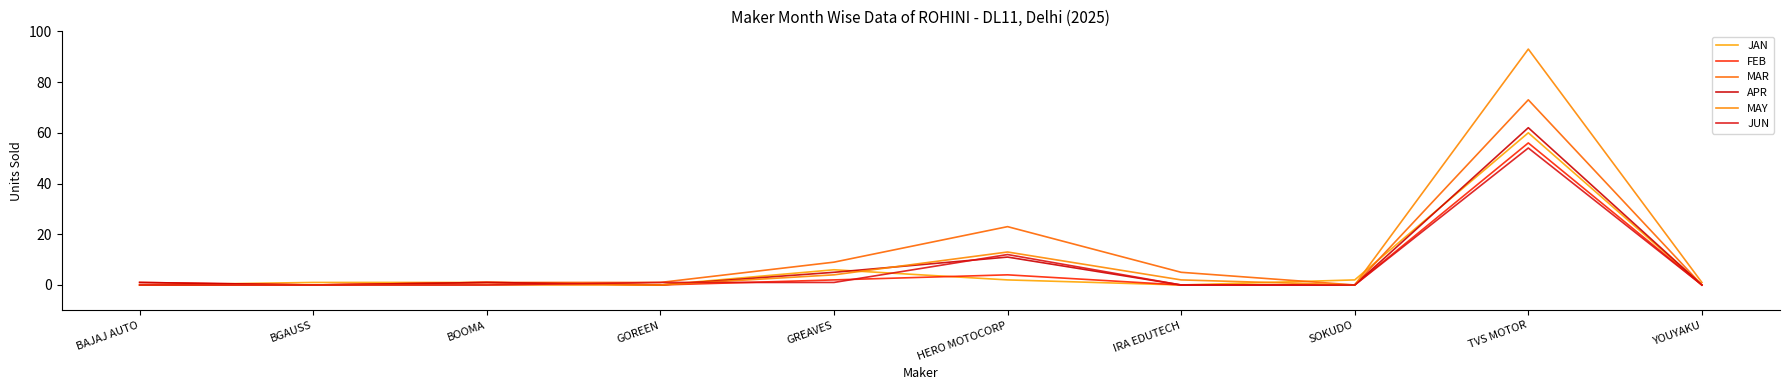

How many series are shown in this chart?

6